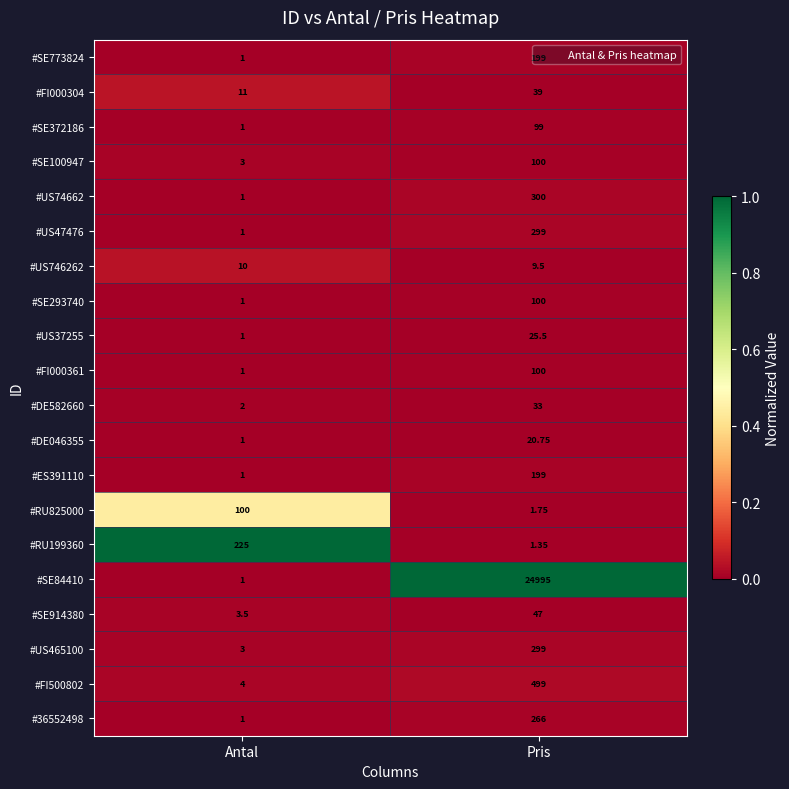

Rank the categories by #FI000361 value from lowest to highest.

Antal, Pris